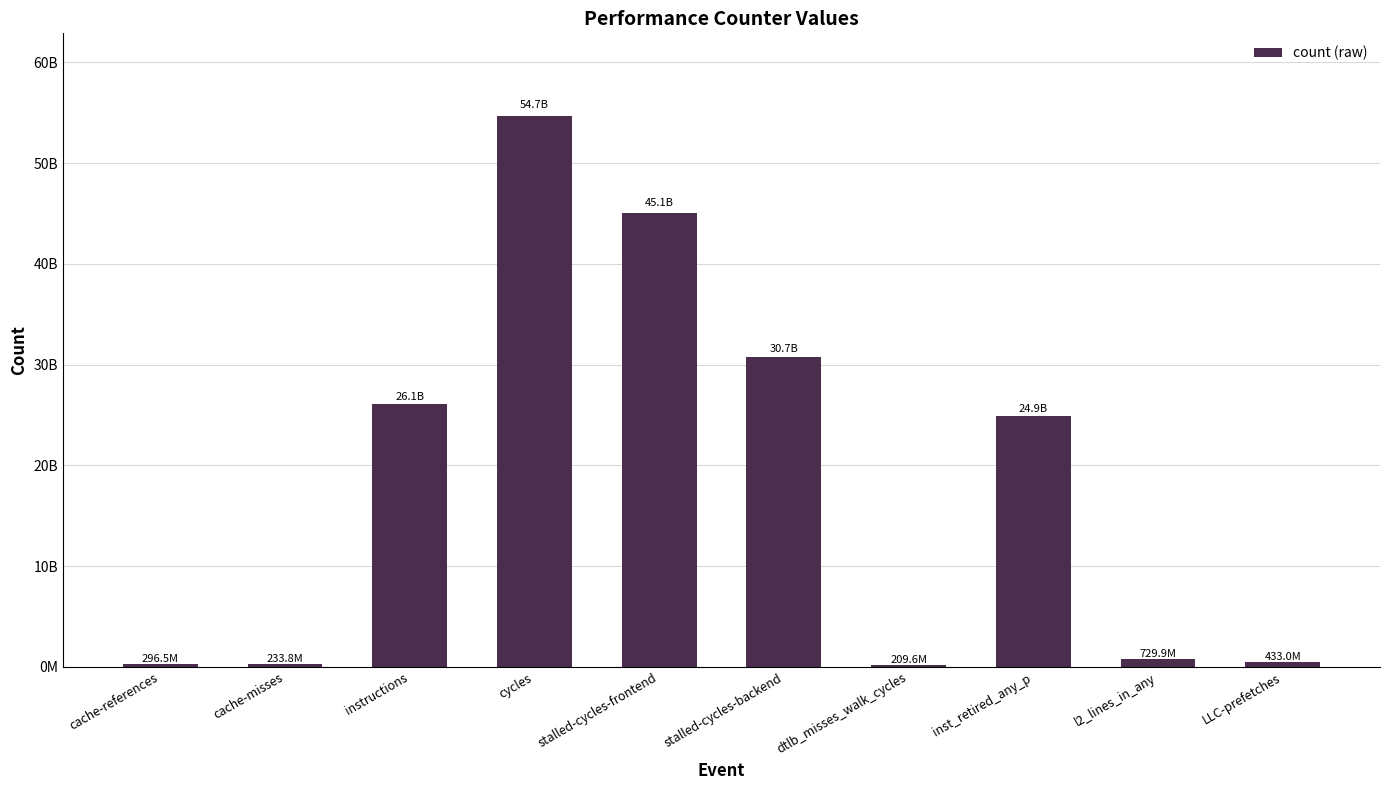

List the labels in order of value, smallest first.

dtlb_misses_walk_cycles, cache-misses, cache-references, LLC-prefetches, l2_lines_in_any, inst_retired_any_p, instructions, stalled-cycles-backend, stalled-cycles-frontend, cycles